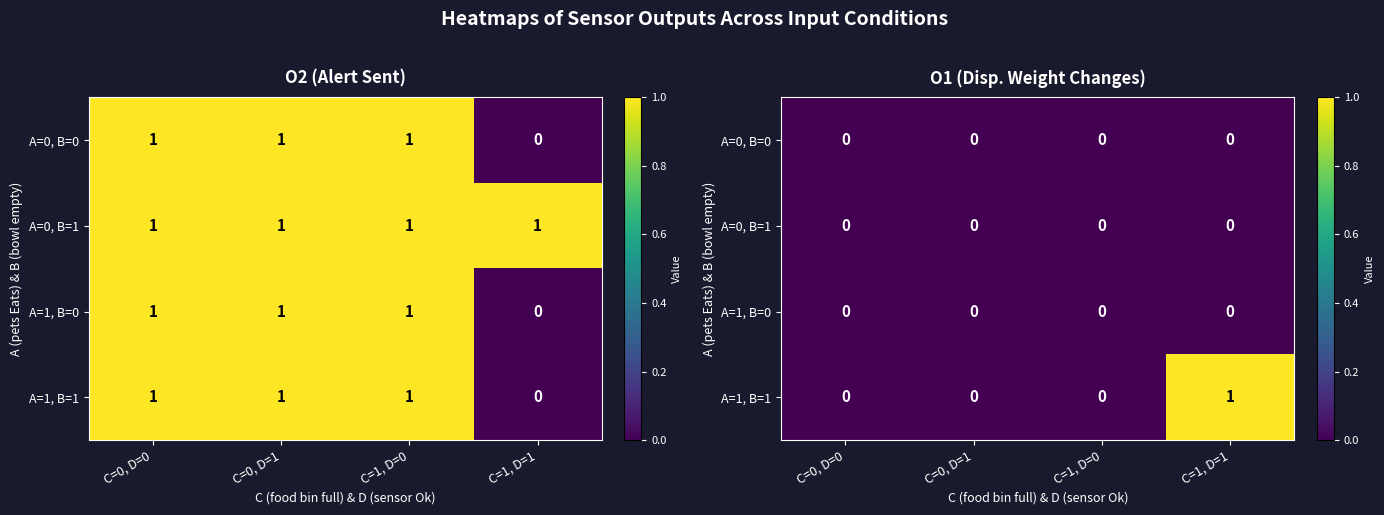

At which category does the chart reach its peak across all series?

C=1, D=1